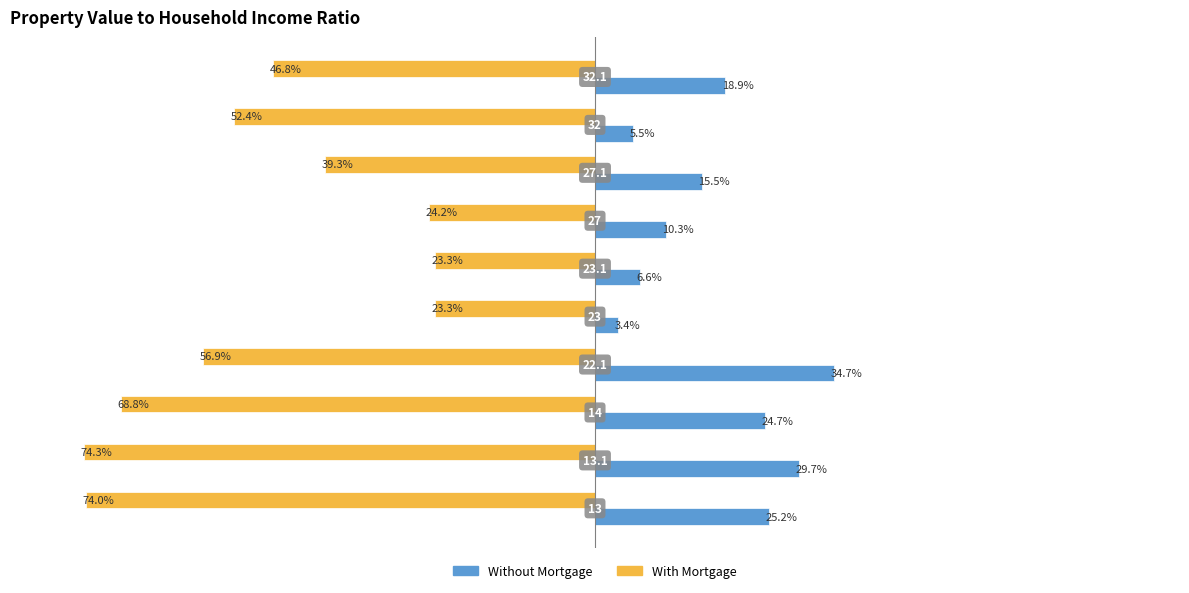

List the series in order of their peak value, highest first.

With Mortgage, Without Mortgage